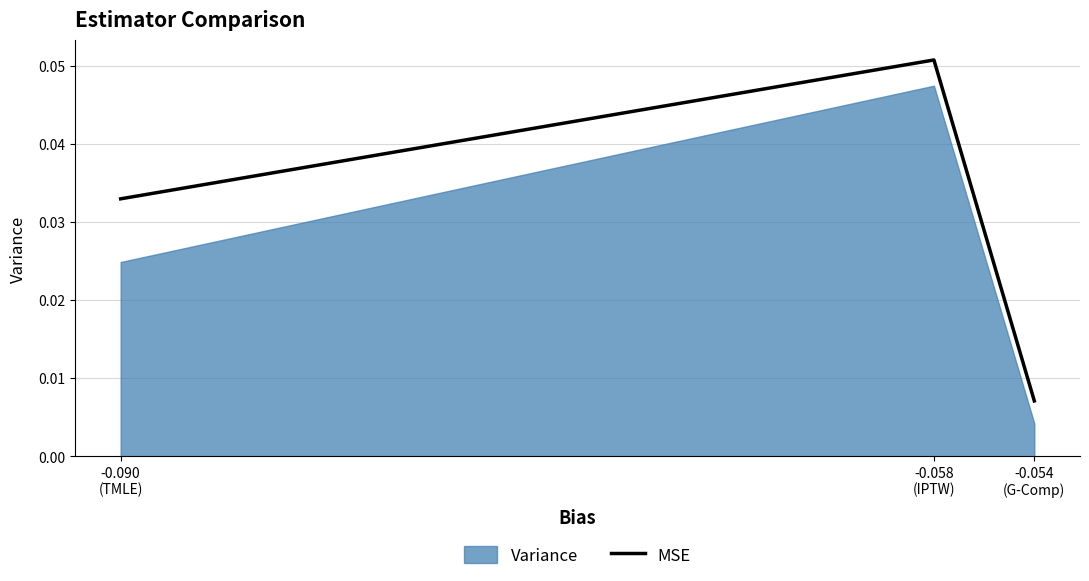

Which label corresponds to the largest value in the chart?

-0.058
(IPTW)